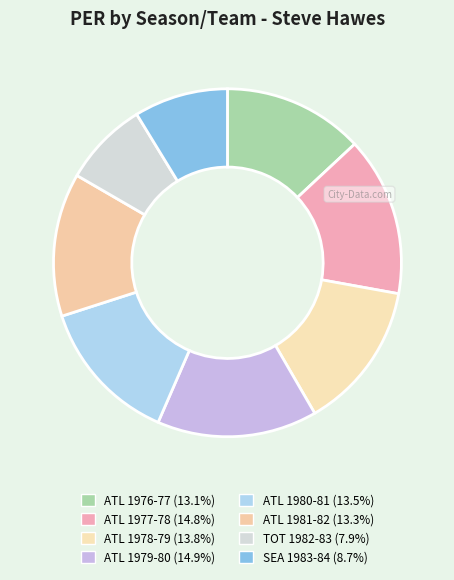

True or false: ATL 1976-77 accounts for 13% of the total.

True